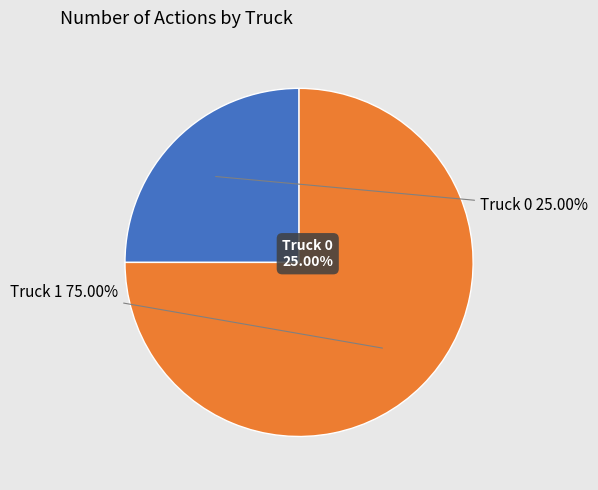

Is the sum of Truck 1 and Truck 0 greater than half?

Yes